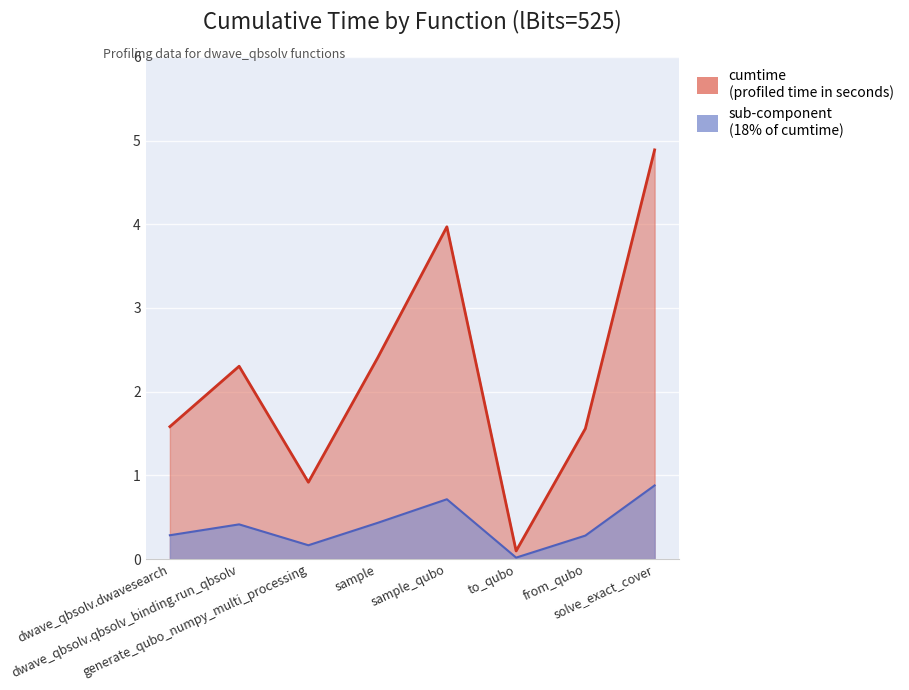

What is the value of the 2nd point from the left?

2.3